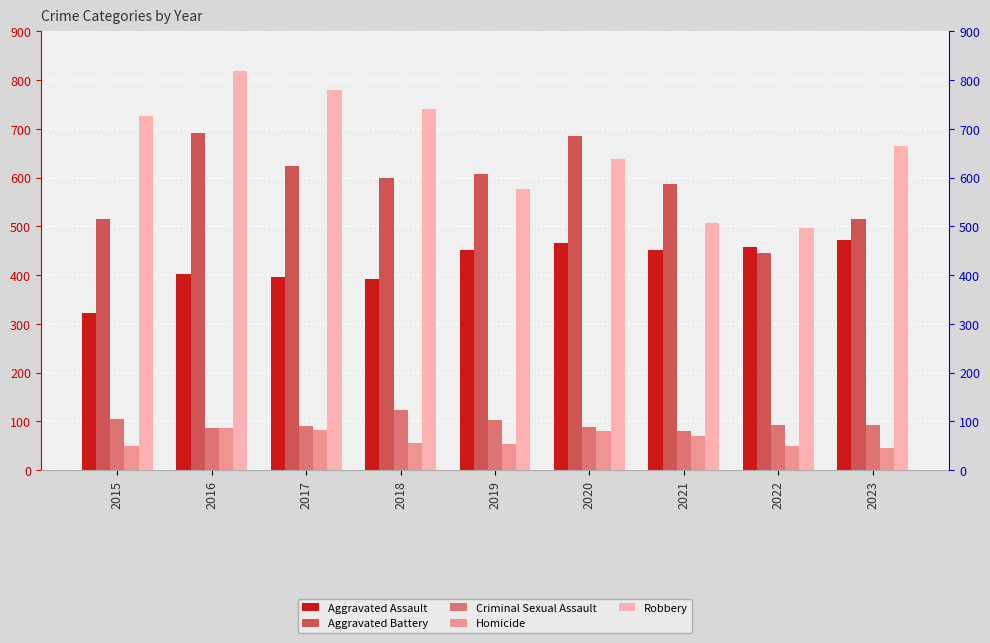

What is the difference between the maximum and minimum values in the Robbery series?

323